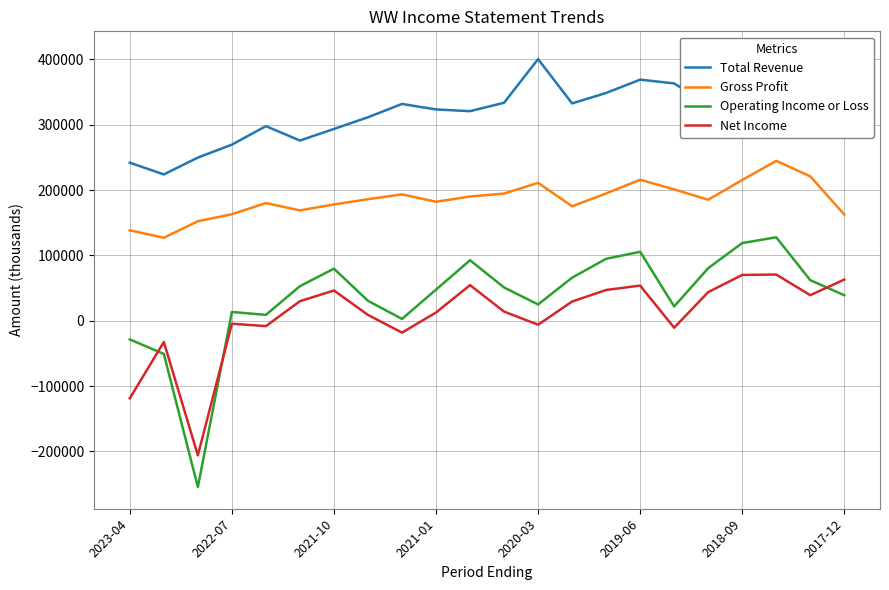

Rank the series at 11 from lowest to highest value.

Net Income, Operating Income or Loss, Gross Profit, Total Revenue